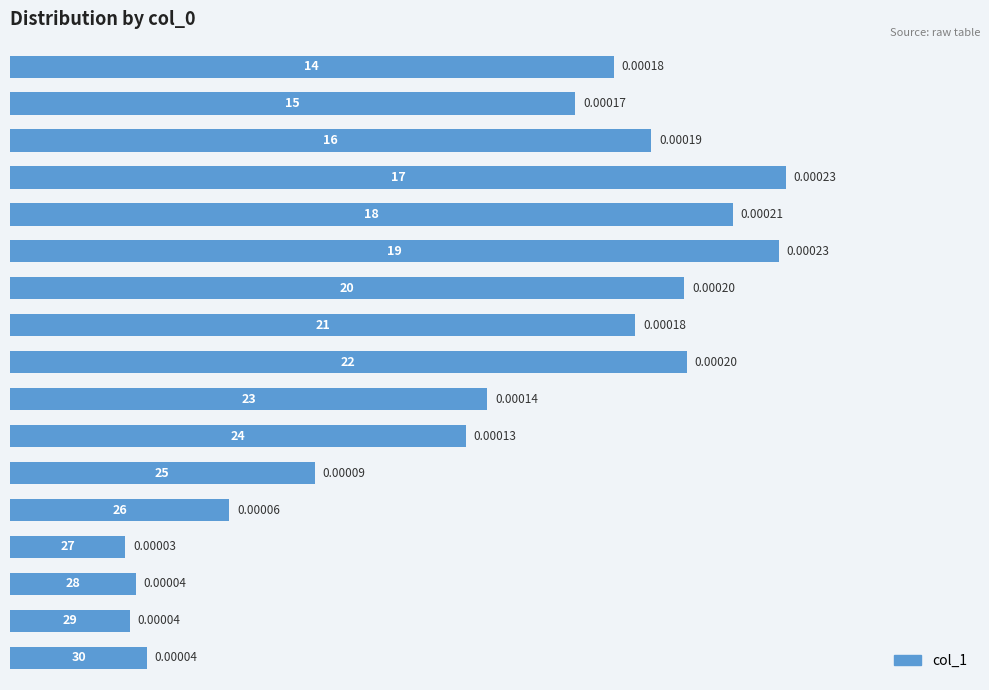

How many bars are there in total?

17